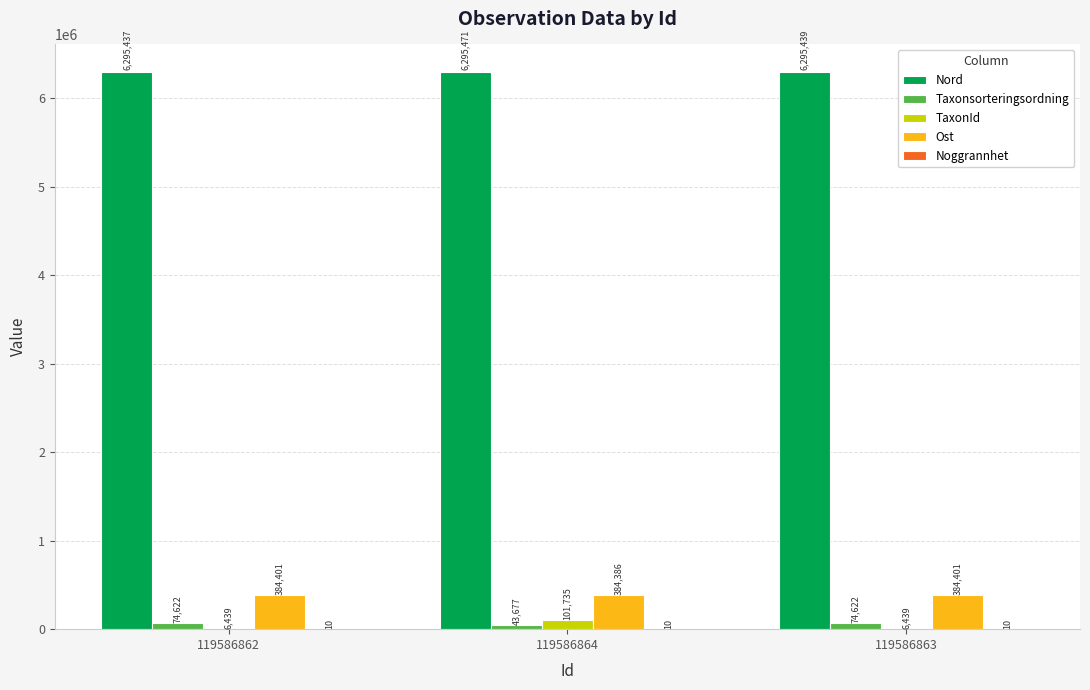

How many distinct data groups are displayed?

5